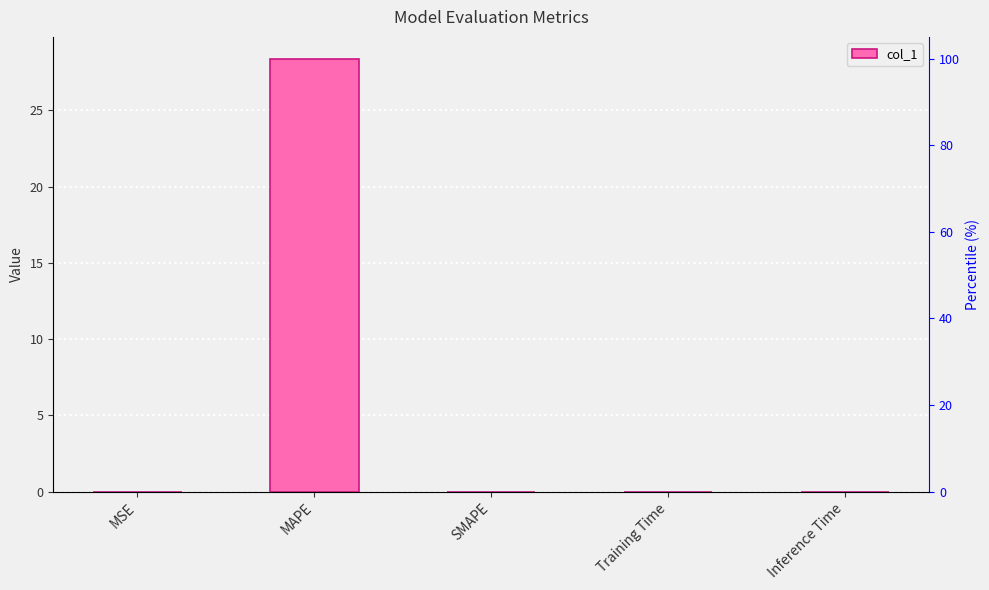

What is the change in value from MAPE to Training Time?

-28.4